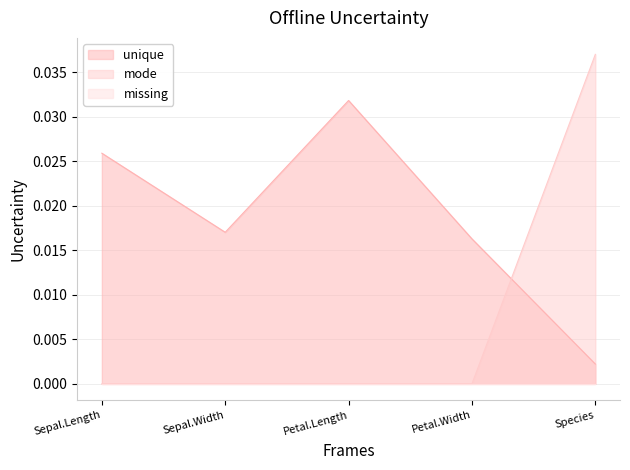

Which category has the lowest value in the mode series?

Sepal.Length